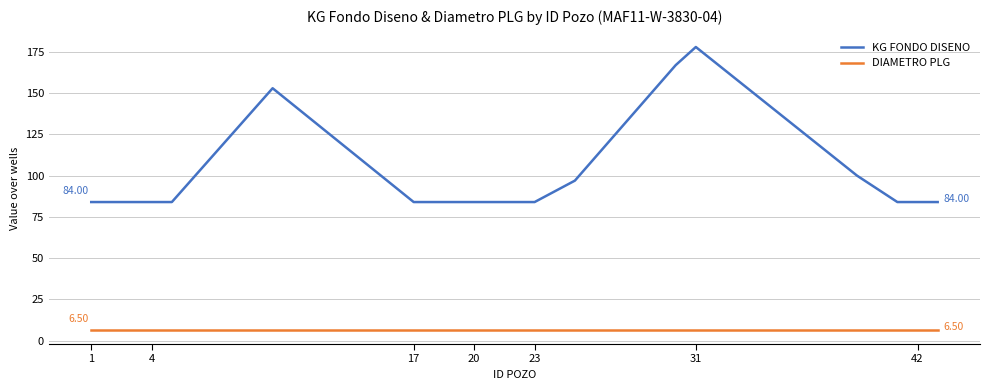

Count the number of categories in the chart.

20